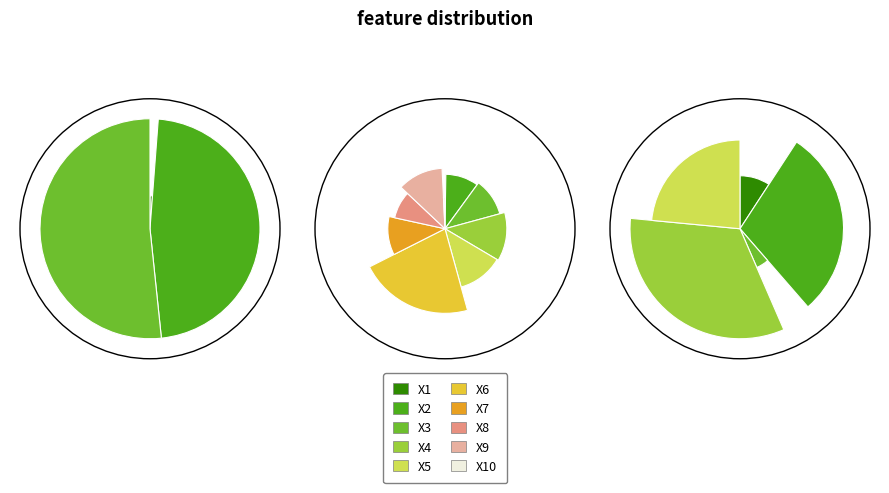

Which slice is the smallest?

X1